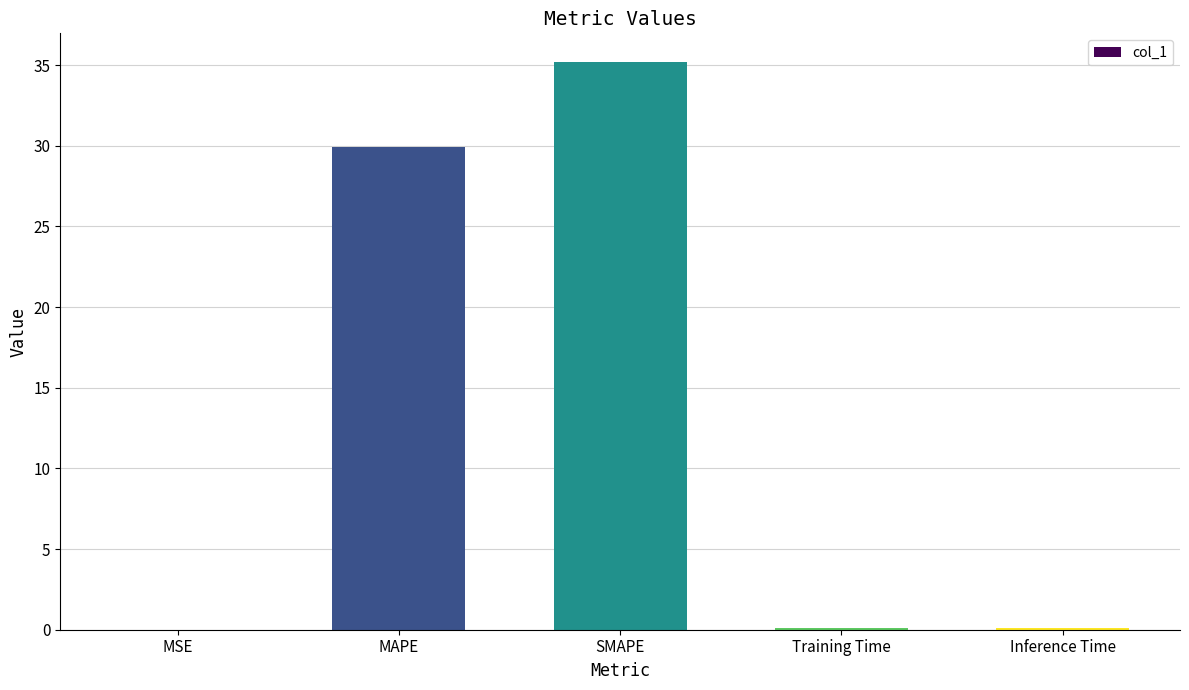

Where is the data nearest to the value 17?

MAPE